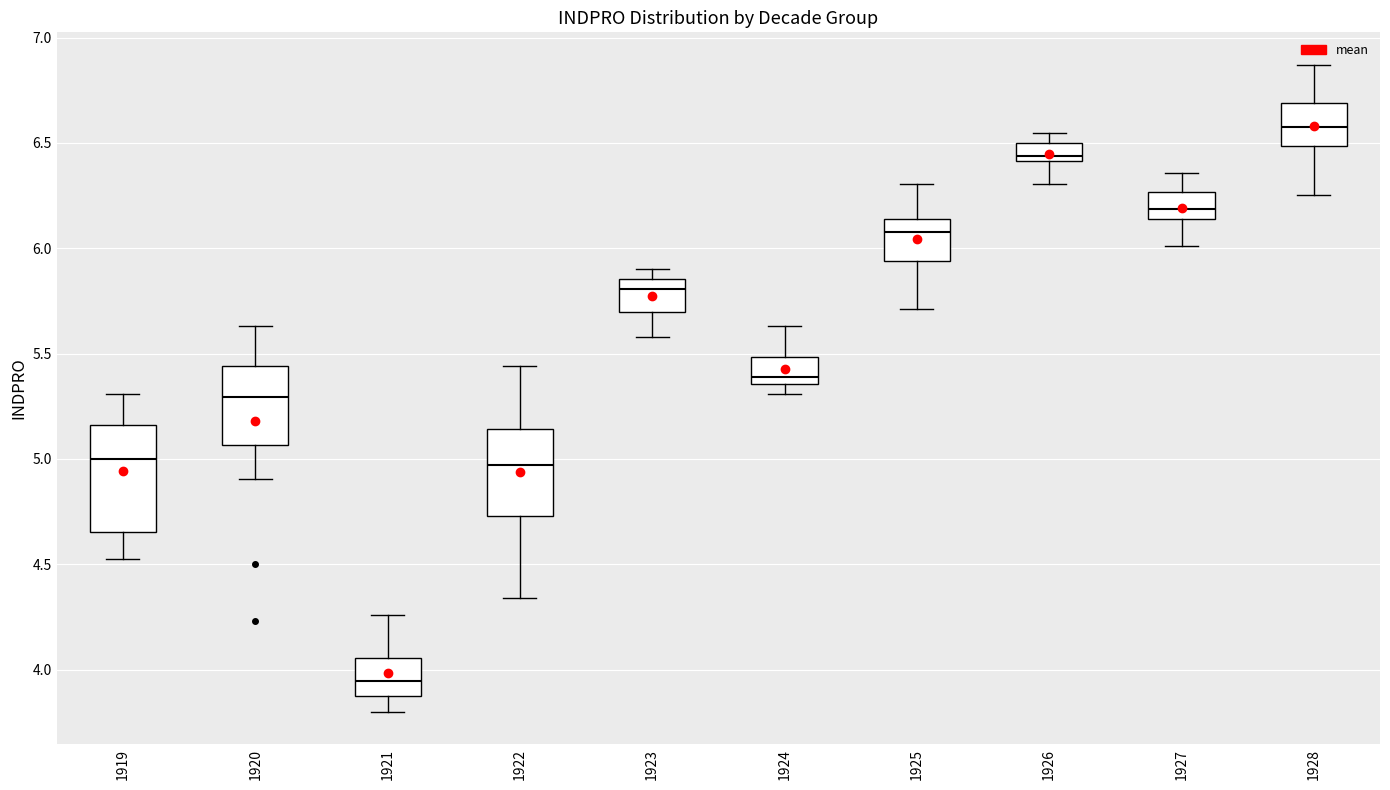

Which box is the tallest, from its lower edge to its upper edge?

1919